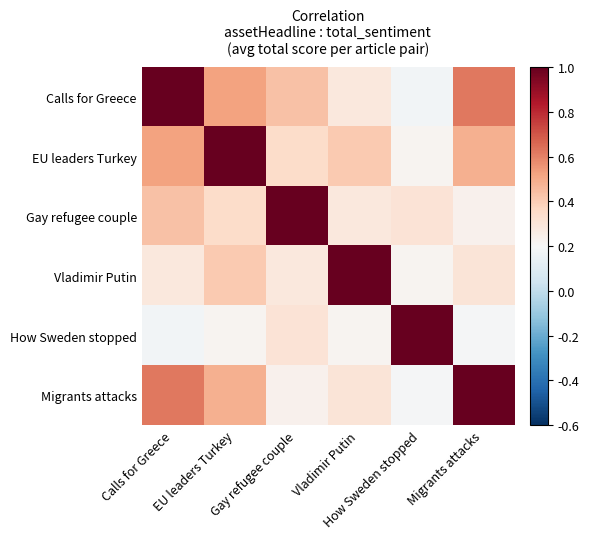

What is the smallest value displayed?

0.2